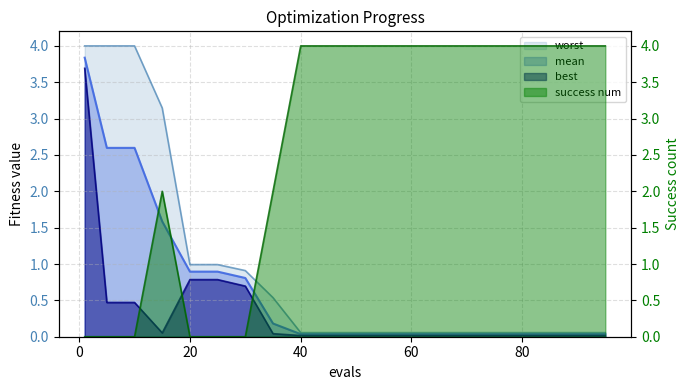

Rank the categories by success num value from lowest to highest.

1, 5, 10, 20, 25, 30, 15, 35, 40, 45, 50, 55, 60, 65, 70, 75, 80, 85, 90, 95